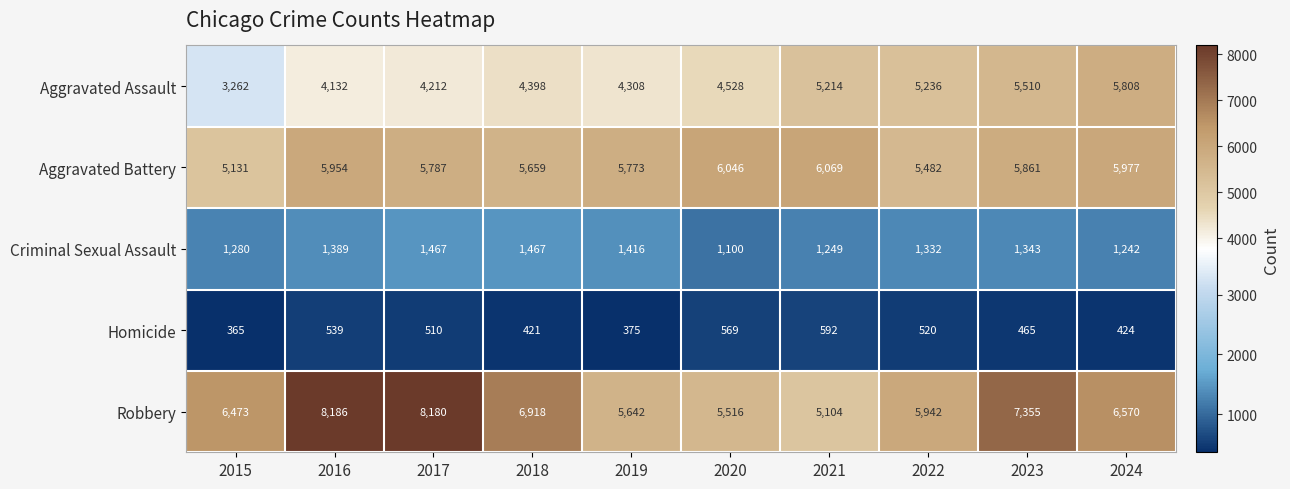

What is the spread (max minus min) of values at 2015?

6108